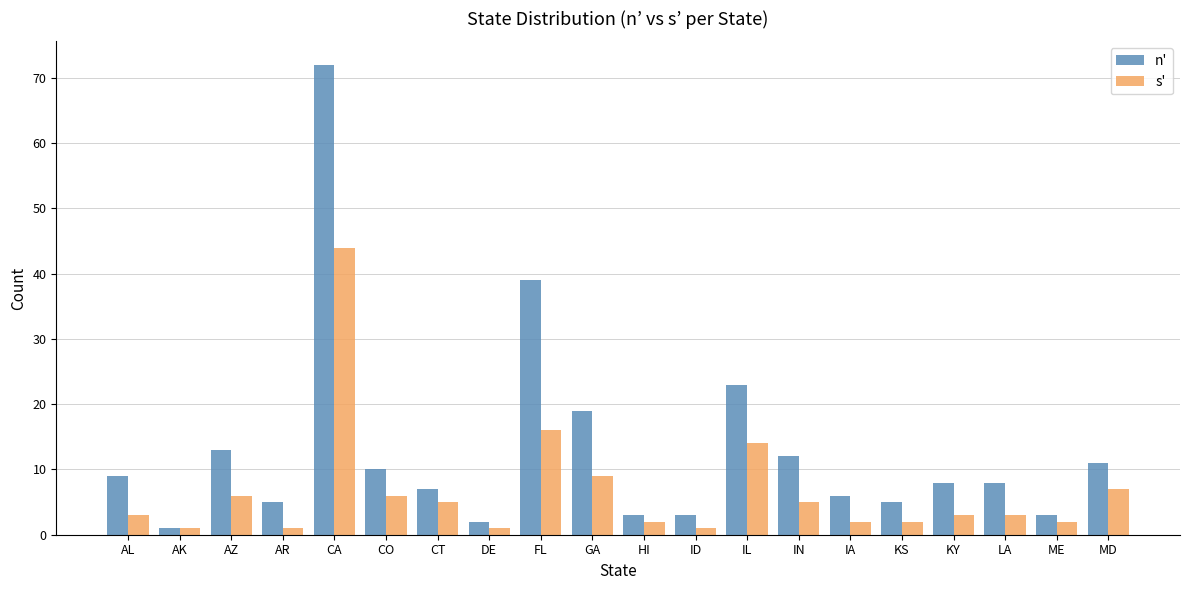

How many data points does each series have?

20